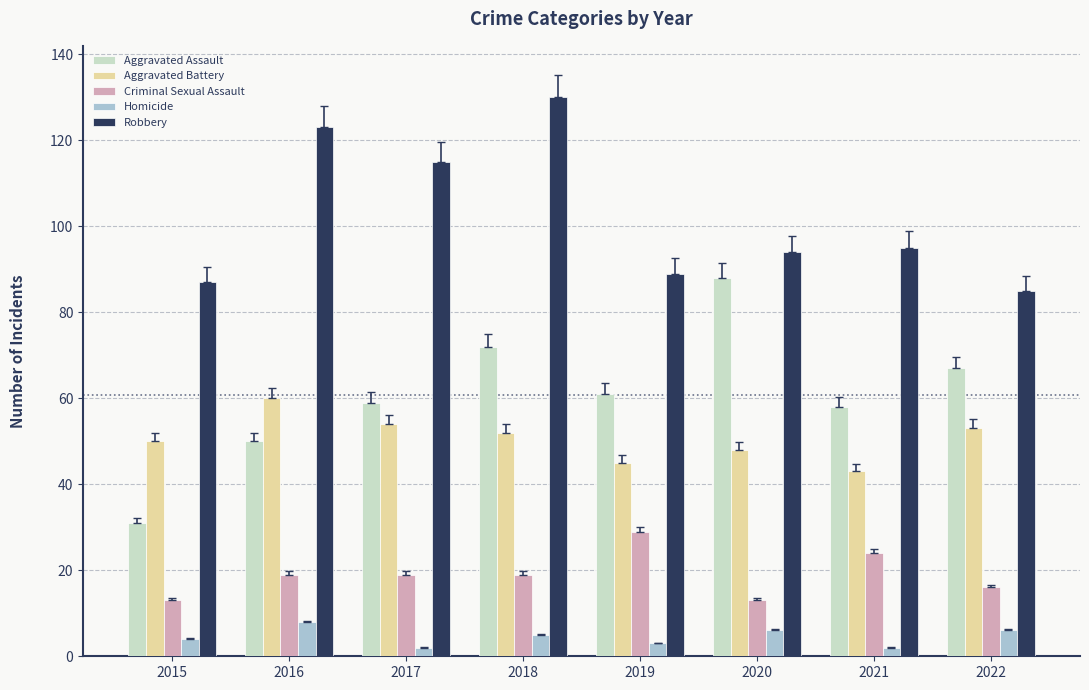

True or false: Aggravated Assault has a value of 109 at 2018.

False